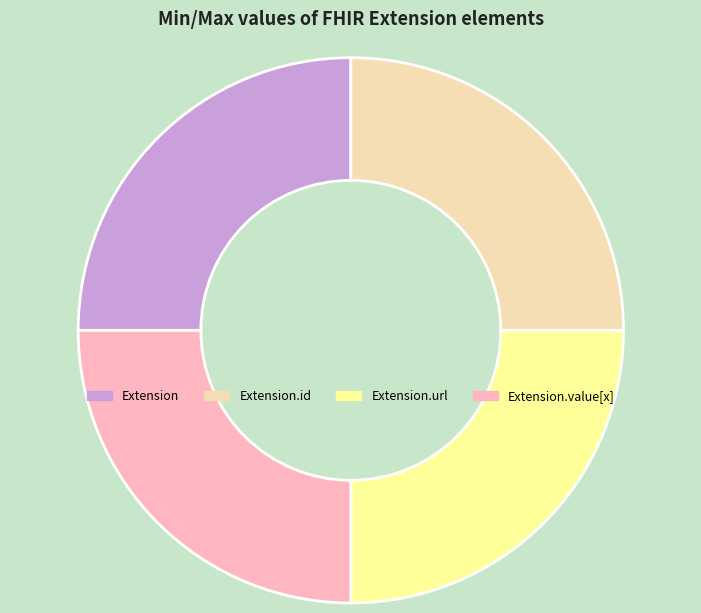

Is it true that Extension is 25% of the pie?

True